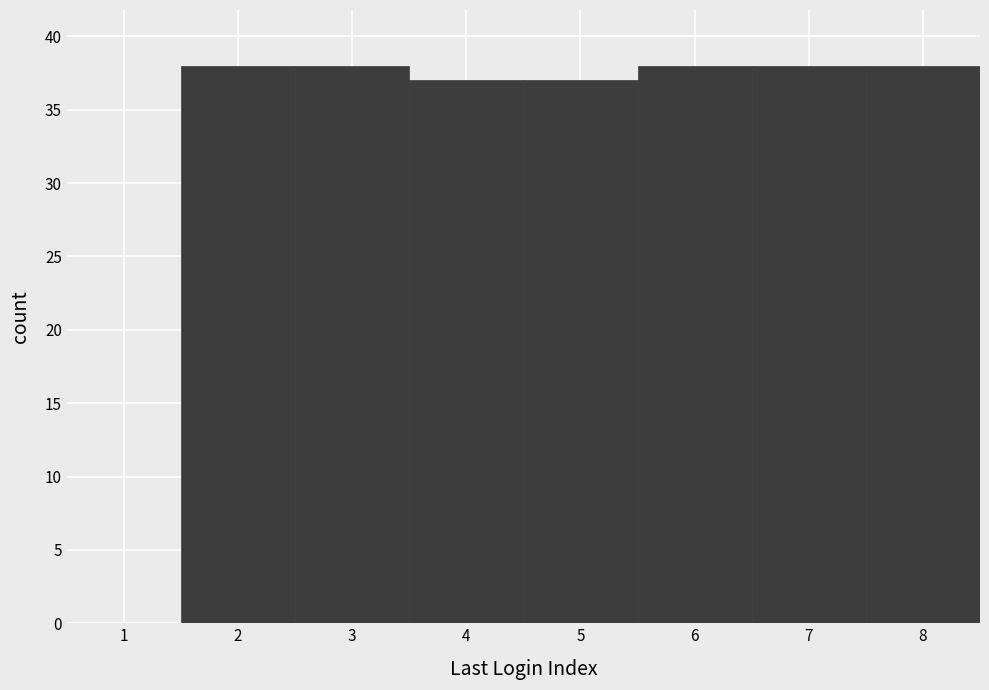

Reading left to right, transcribe all the data shown in this chart.

1=0	2=38	3=38	4=37	5=37	6=38	7=38	8=38